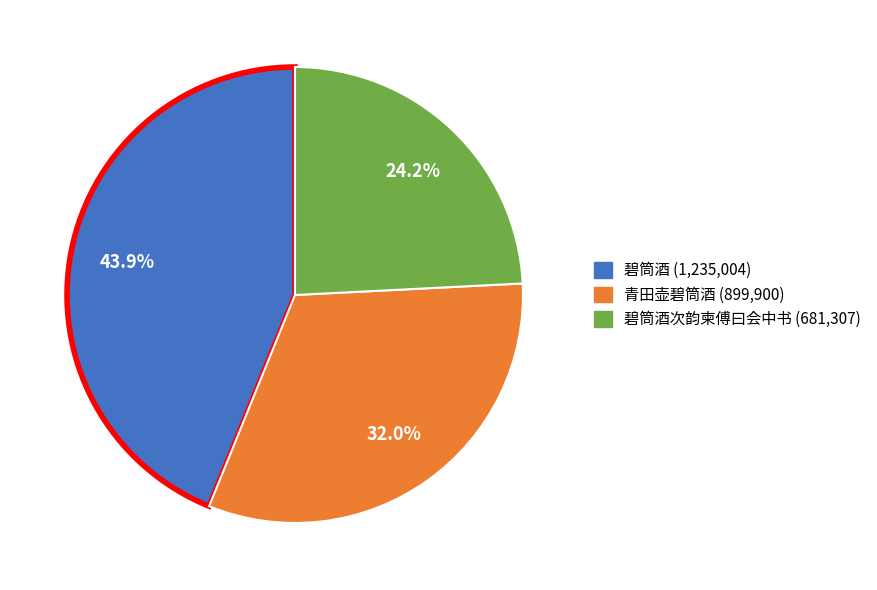

Does any single category account for the majority?

No